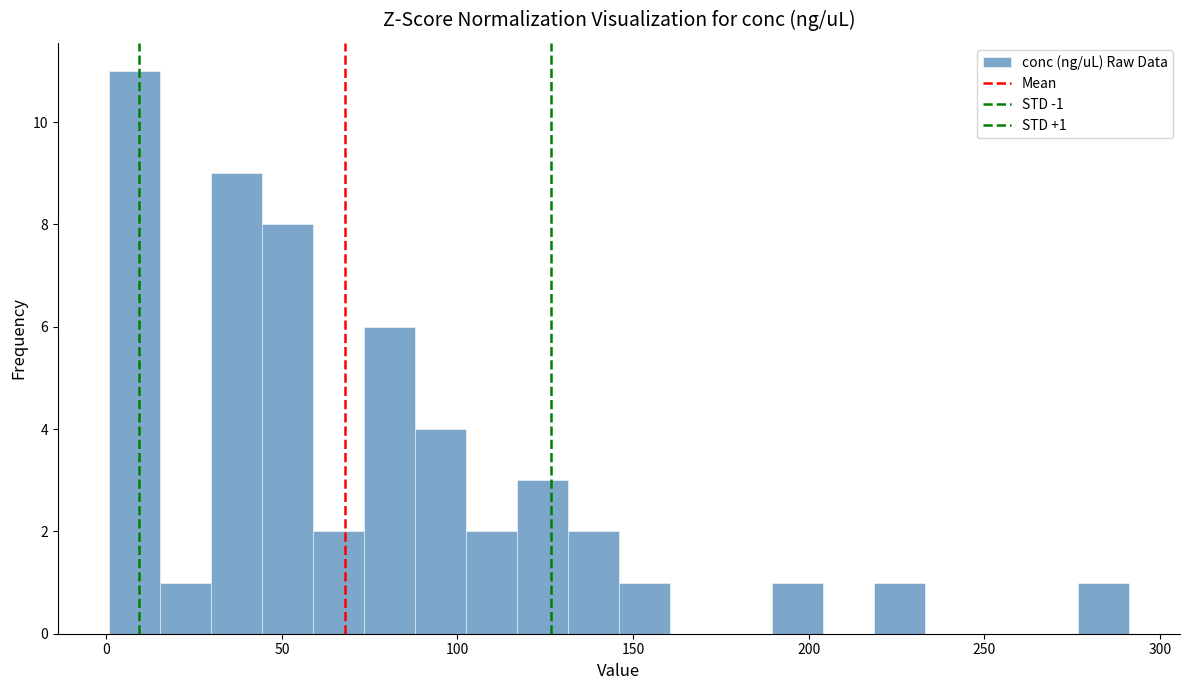

Read against the x-axis, roughly where is the centre of the tallest bar?

10